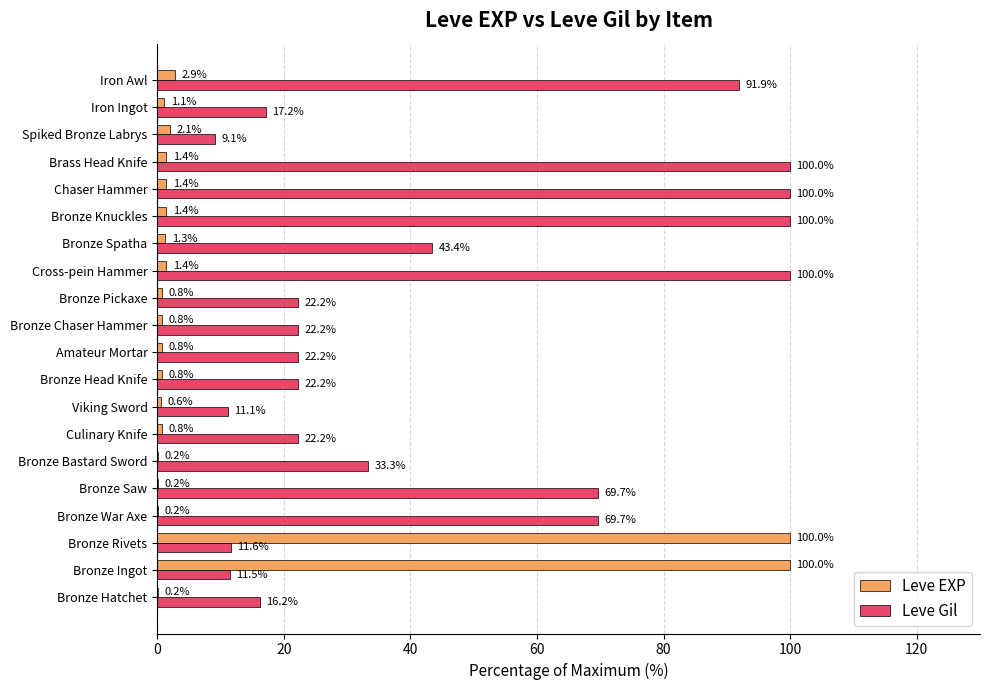

What are all the series names shown in the legend?

Leve EXP, Leve Gil